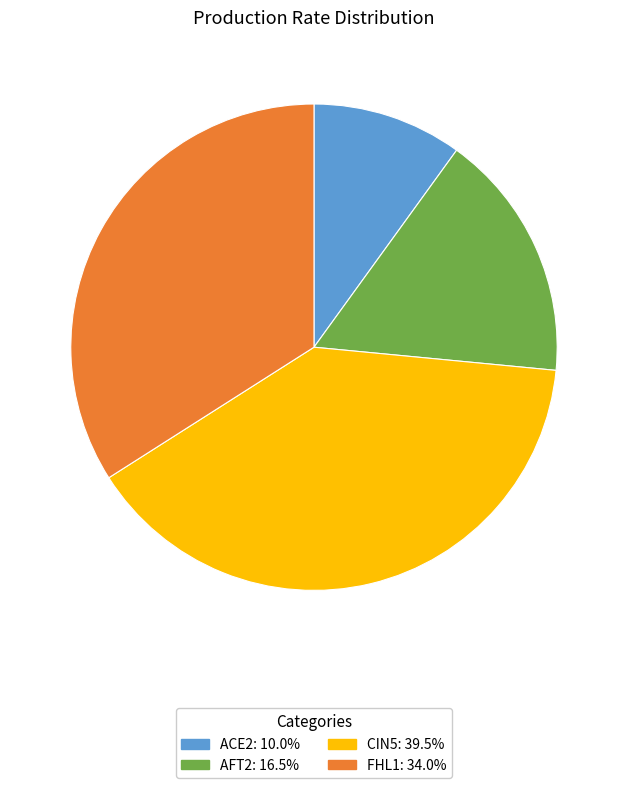

Combined, do ACE2 and FHL1 account for over 50%?

No